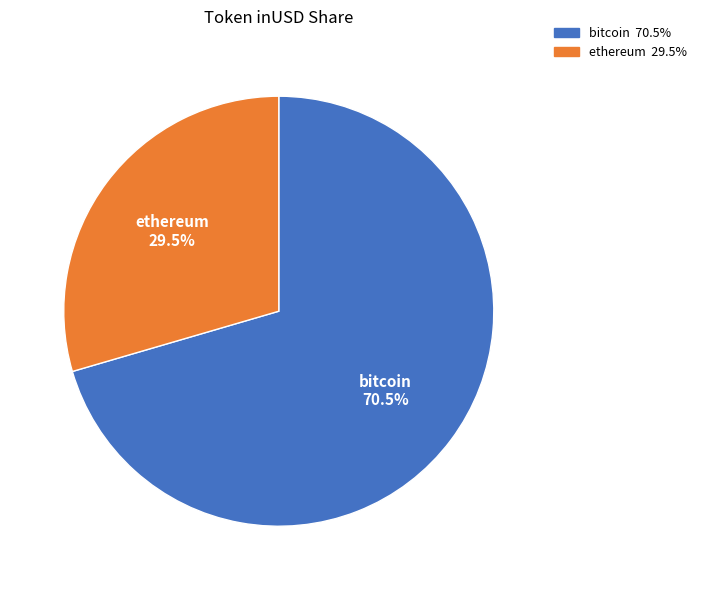

Does any single category account for the majority?

Yes